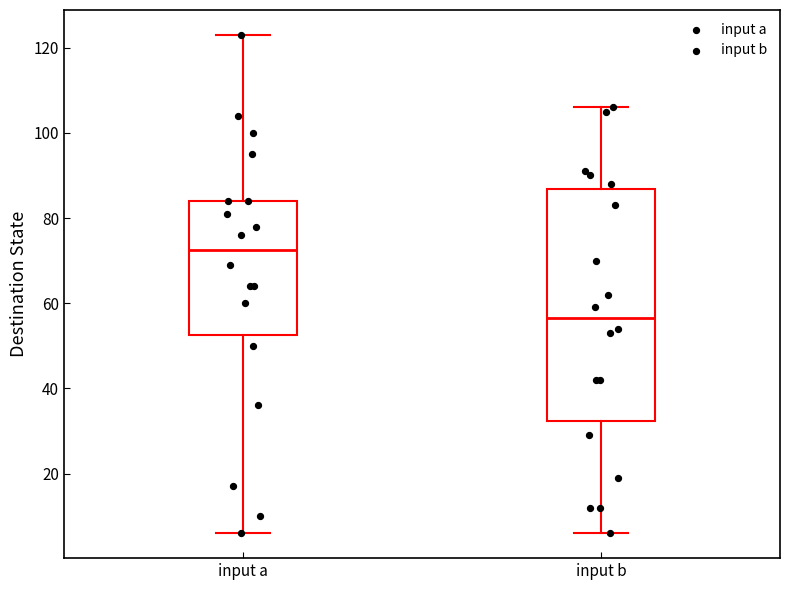

Reading left to right, read every box against the y-axis: the position of its median line, the range the box covers, and the ends of its whiskers. The values are not printed on the chart, so give them approximately, as read against the axis.

input a: median 72, box 52 to 84, whiskers 6 to 124
input b: median 56, box 32 to 86, whiskers 6 to 106